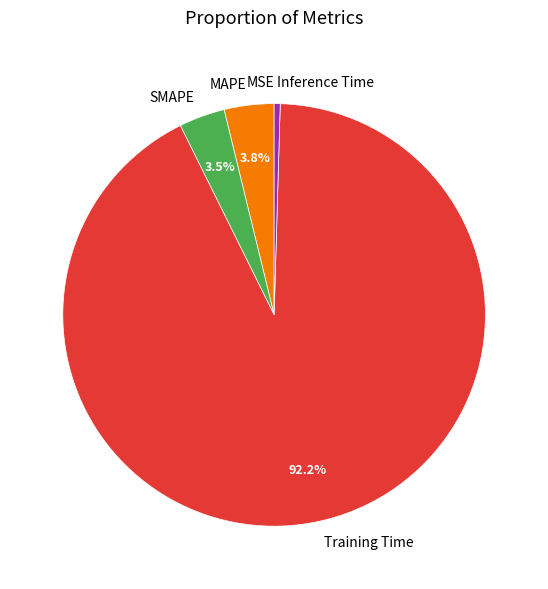

What is the total percentage of Training Time and MAPE?

96.0%